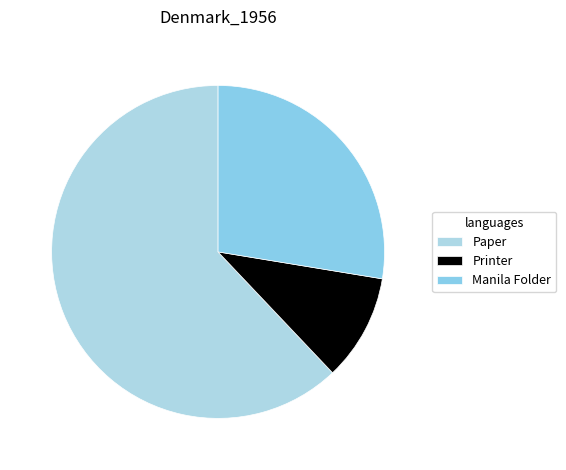

True or false: Manila Folder accounts for 28% of the total.

True